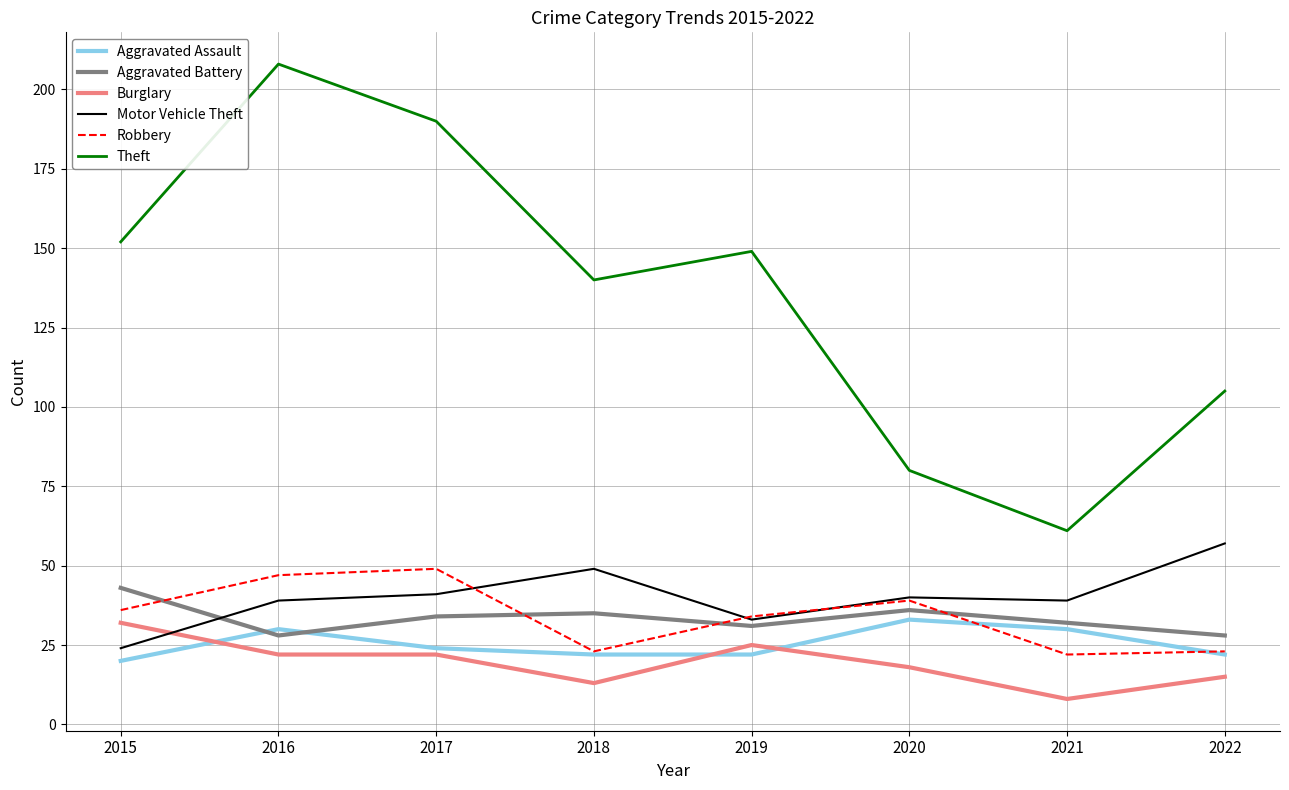

True or false: Aggravated Battery and Robbery cross at least once.

True